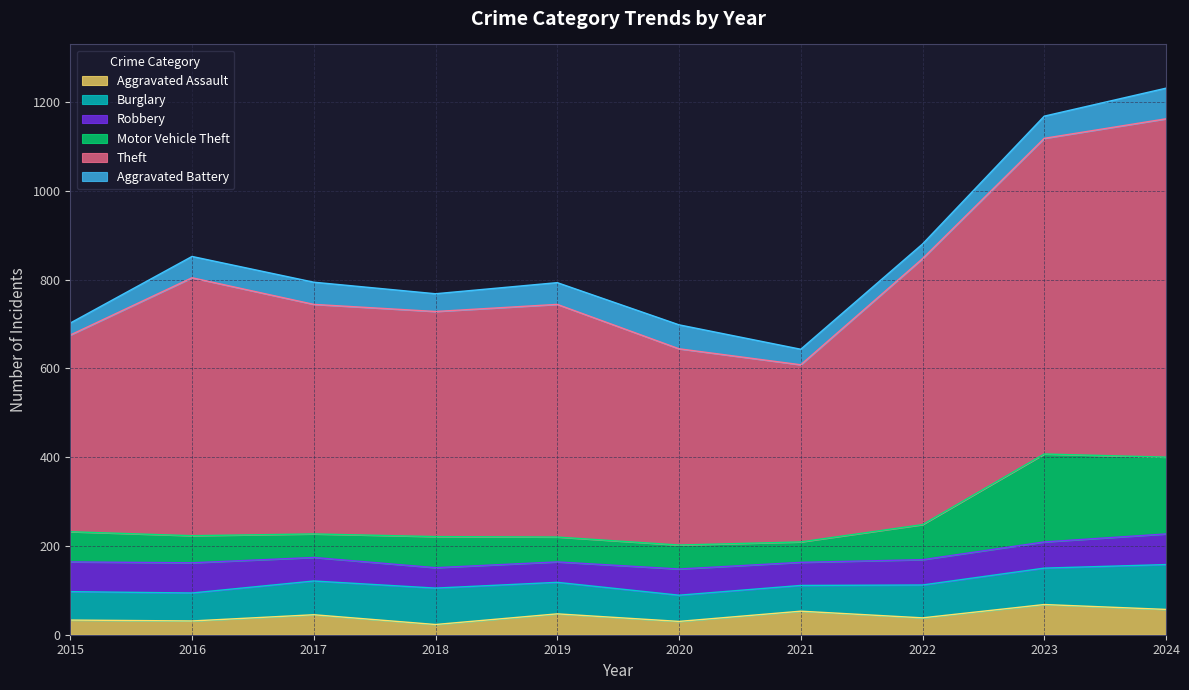

True or false: Aggravated Assault and Theft cross at least once.

False